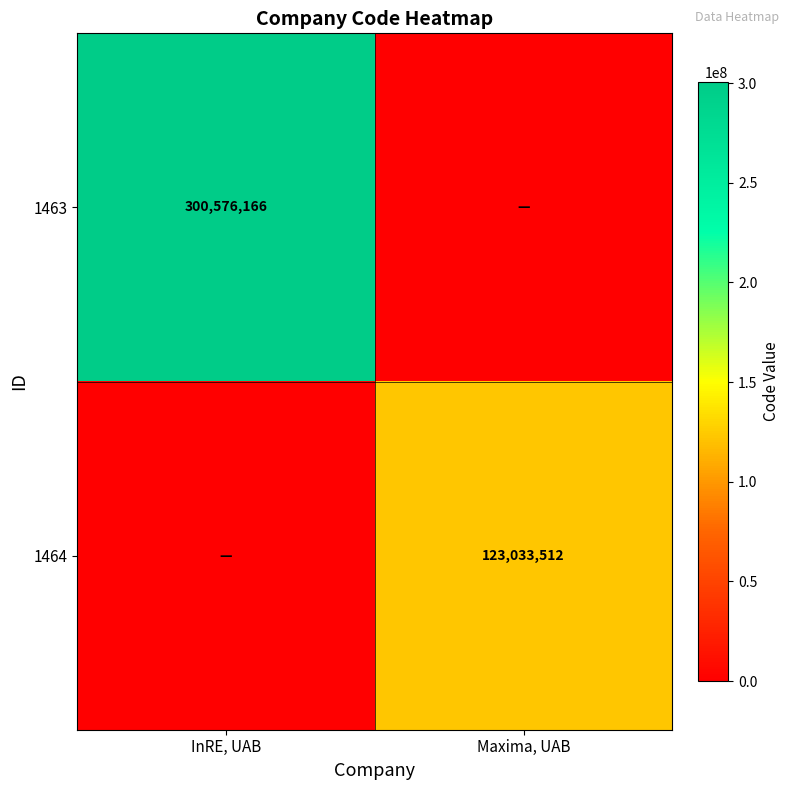

Is the value of 1463 at InRE, UAB greater than the value of 1464 at Maxima, UAB?

Yes